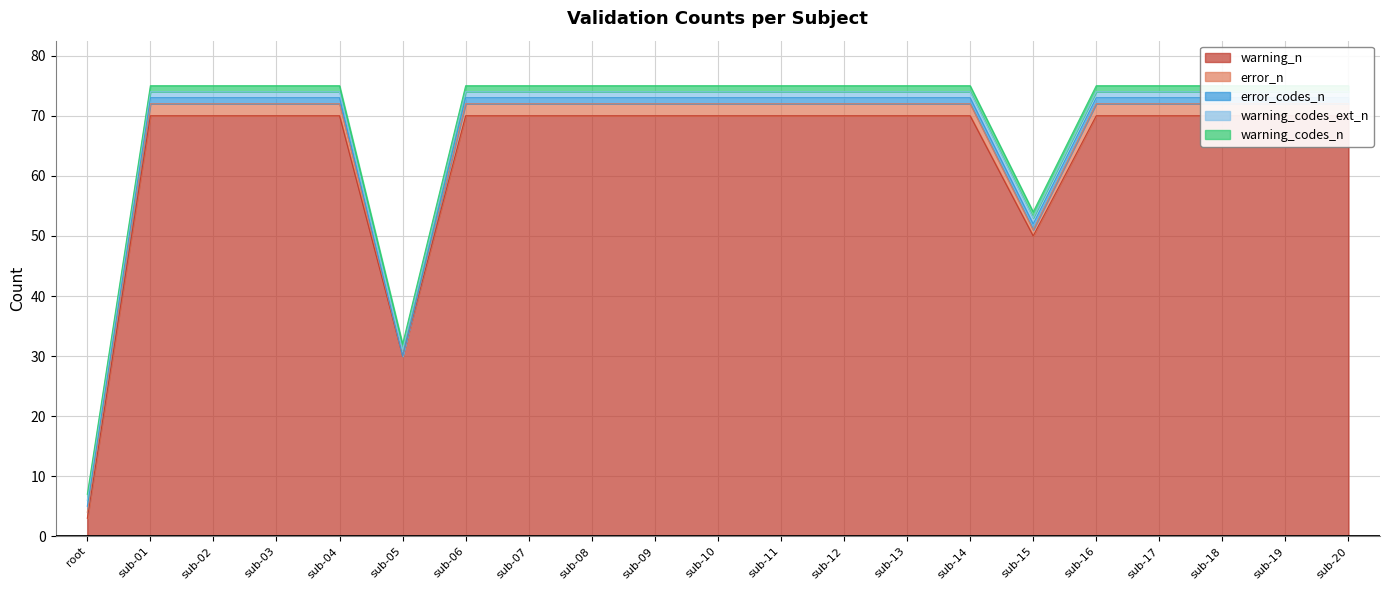

Is it true that error_n equals 4 at sub-01?

False